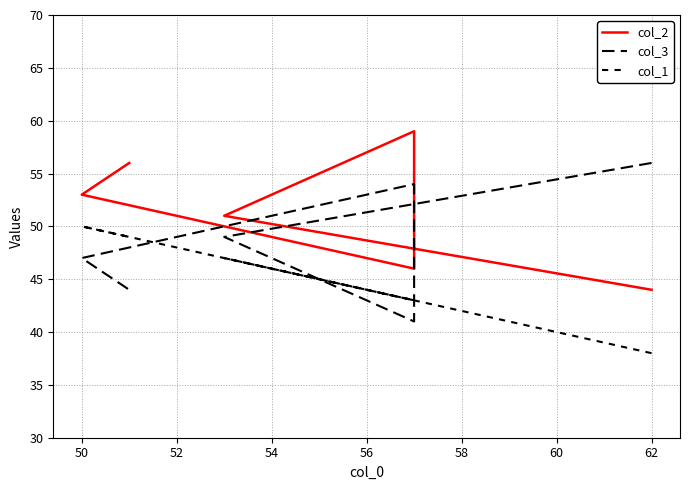

Which series has the largest total across all categories?

col_2